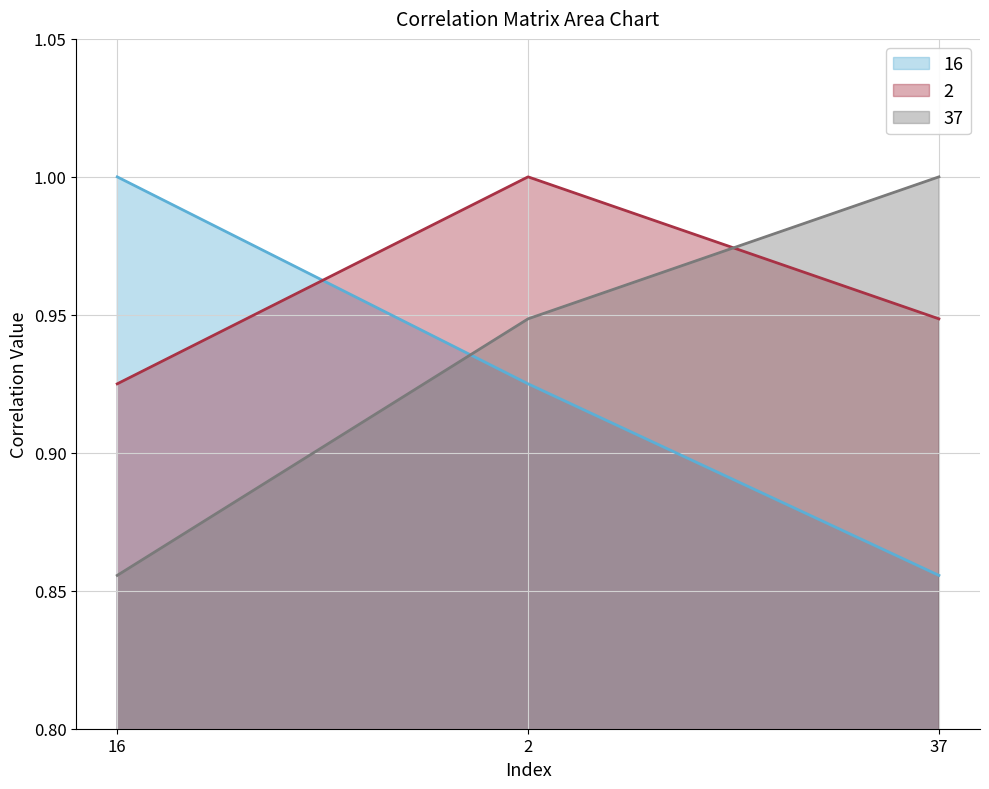

Which series changed the most between 2 and 37?

16